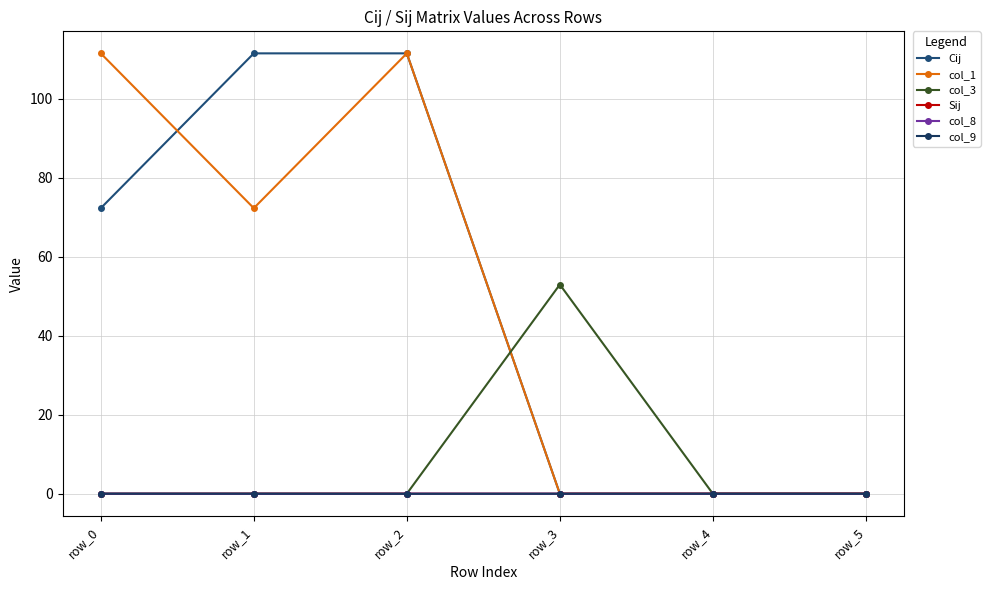

Reading left to right, list all the values displayed in this chart.

Cij: 72.3	111.5	111.5	0.0	0.0	0.0
col_1: 111.5	72.3	111.5	0.0	0.0	0.0
col_3: 0.0	0.0	0.0	53.0	0.0	0.0
Sij: -0.0	0.0	0.0	0.0	0.0	0.0
col_8: 0.0	-0.0	0.0	0.0	0.0	0.0
col_9: 0.0	0.0	-0.0	0.0	0.0	0.0